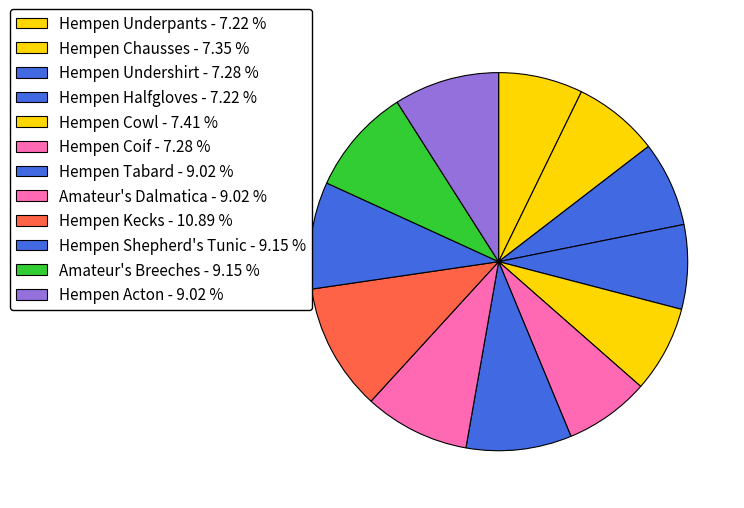

Is there a majority slice in this chart?

No